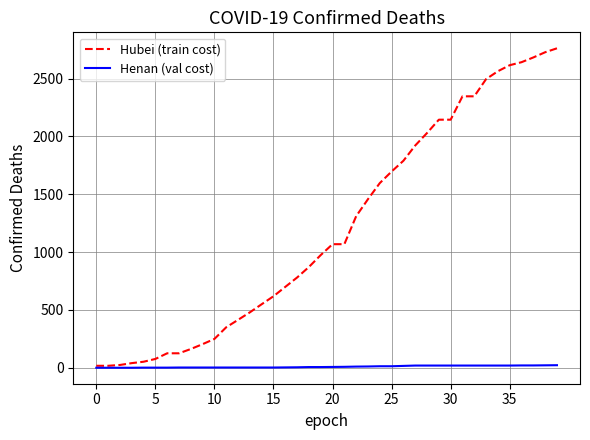

How many values in the Henan (val cost) series are below 7?

20